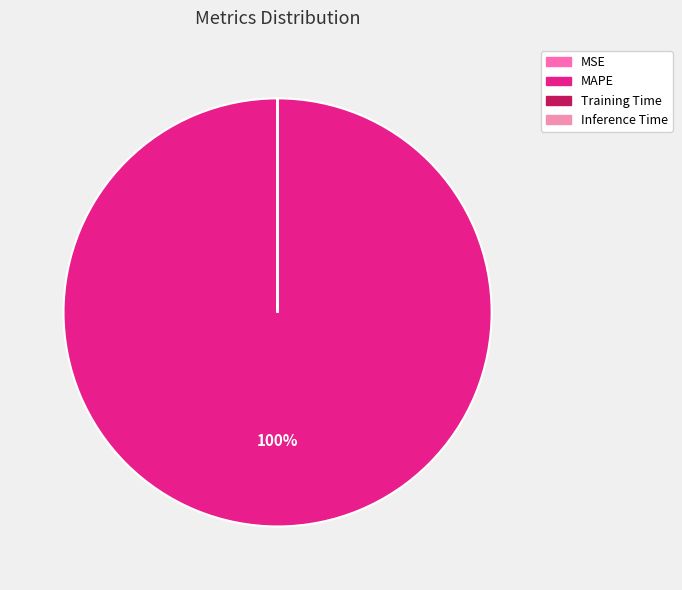

What portion of the pie excludes MSE?

100.0%